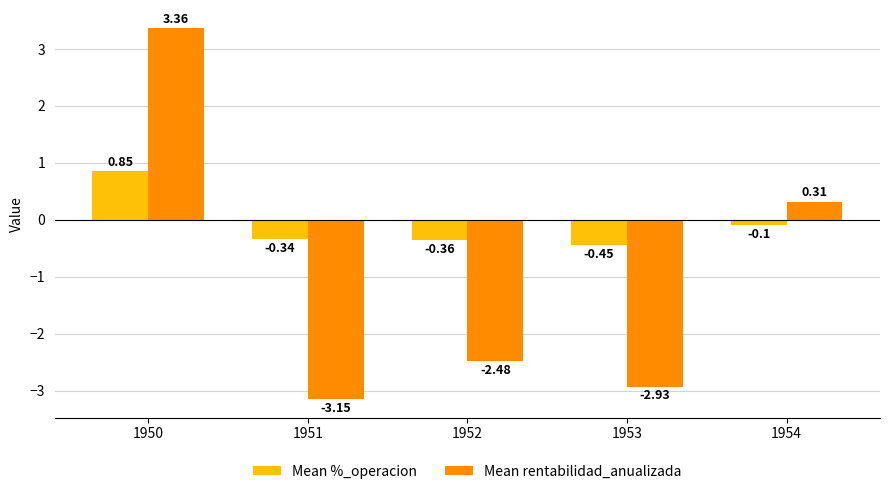

How many values in the Mean rentabilidad_anualizada series exceed -2?

2